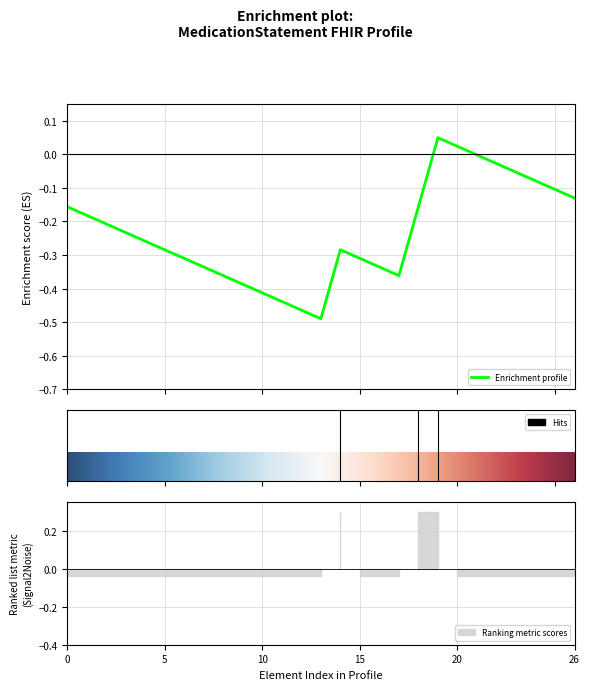

What is the difference between the Min values at MedicationStatement.context and MedicationStatement.extension?

1